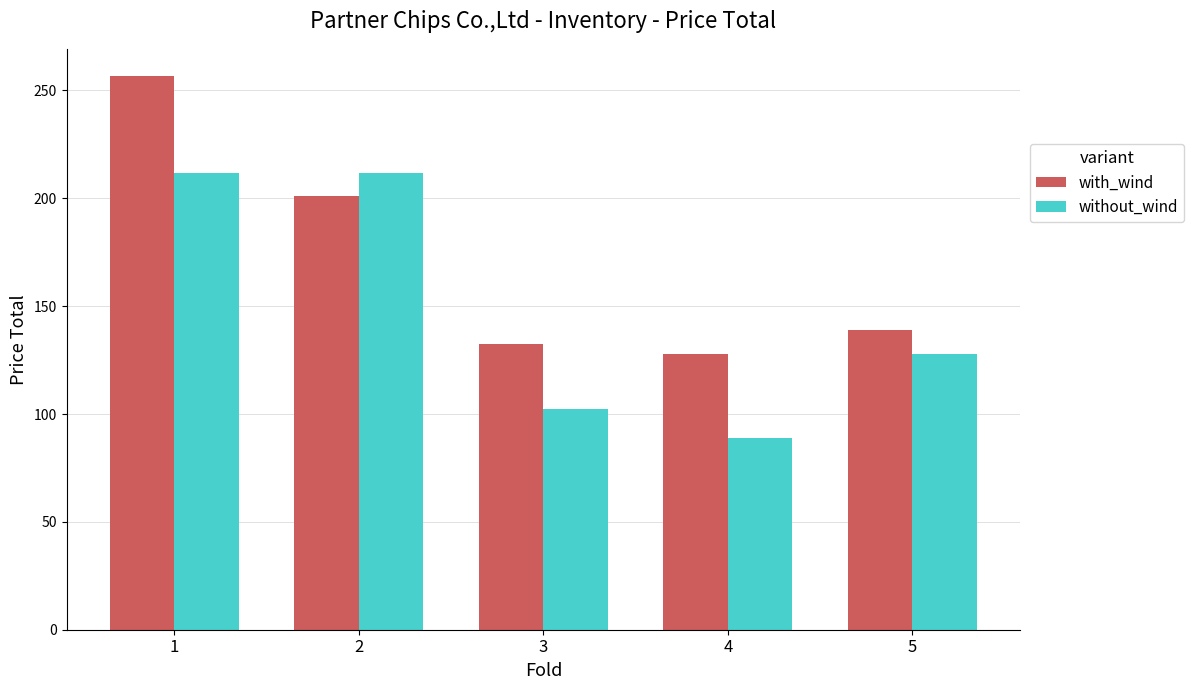

Where does the with_wind series first go above 138?

1